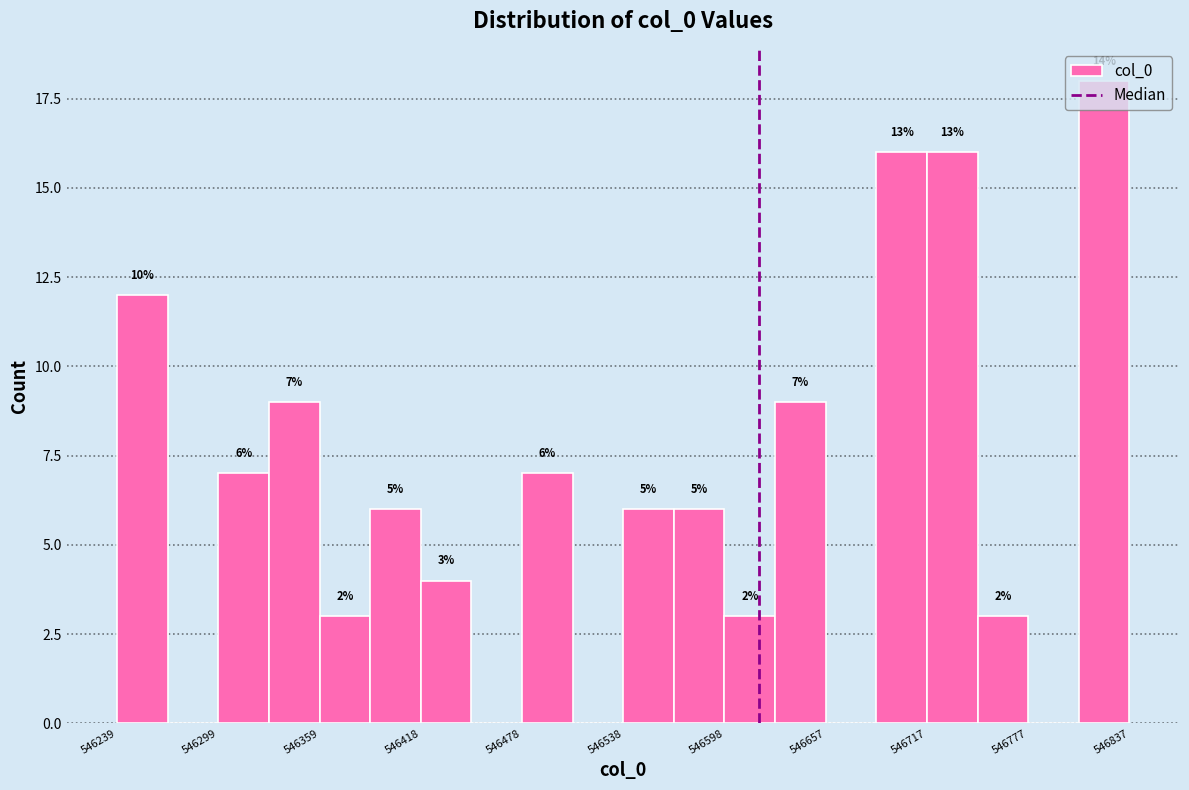

Read against the x-axis, roughly where is the centre of the tallest bar?

546820